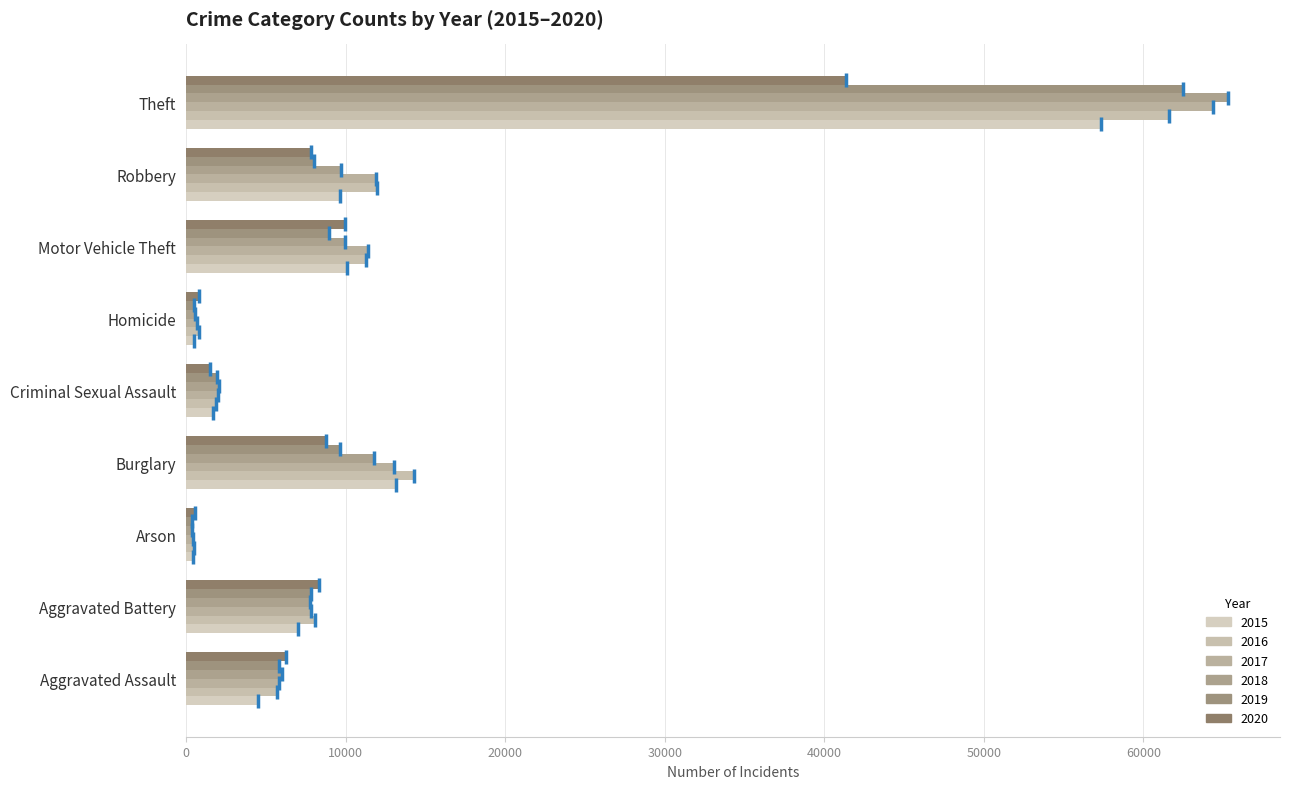

Where is 2017 nearest to the value 32415?

Burglary